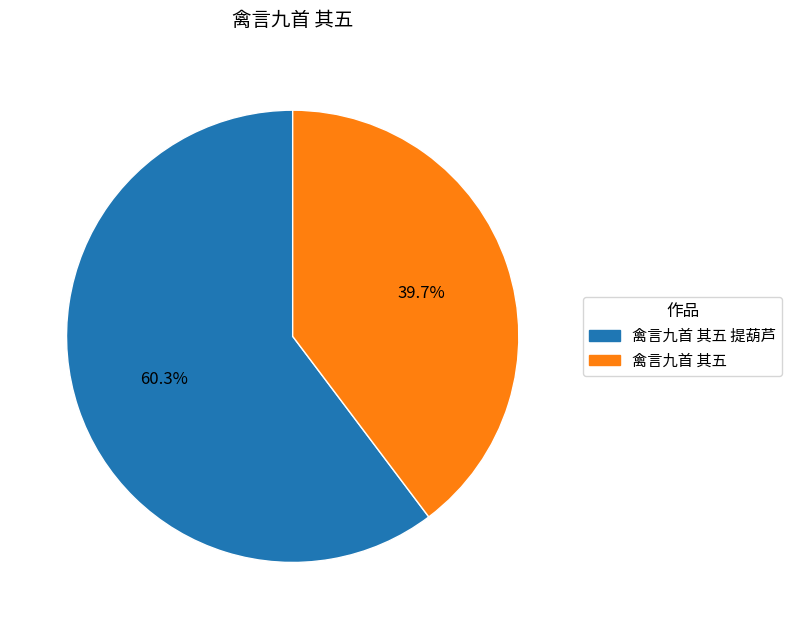

Is there any slice that represents more than half of the pie?

Yes